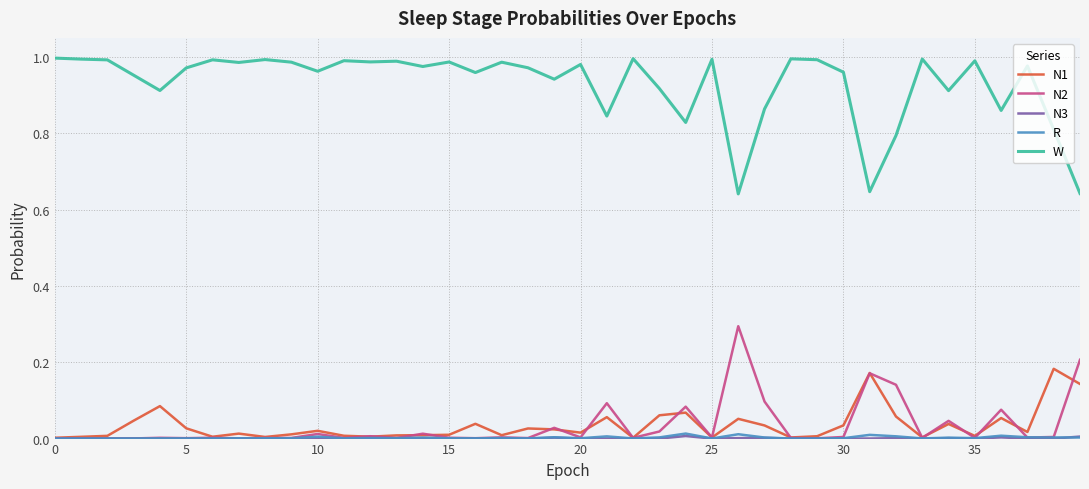

Which series has the largest range (max minus min)?

W